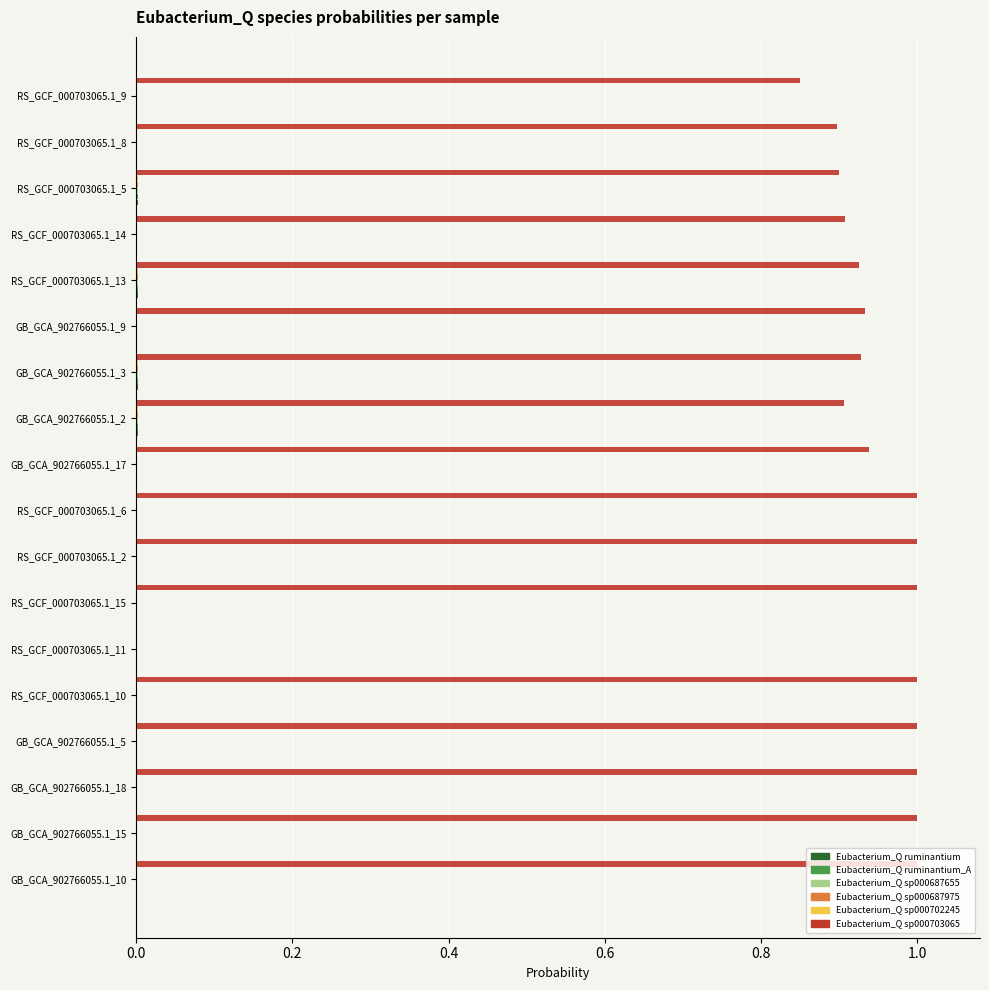

What is the maximum value shown in the chart?

1.0